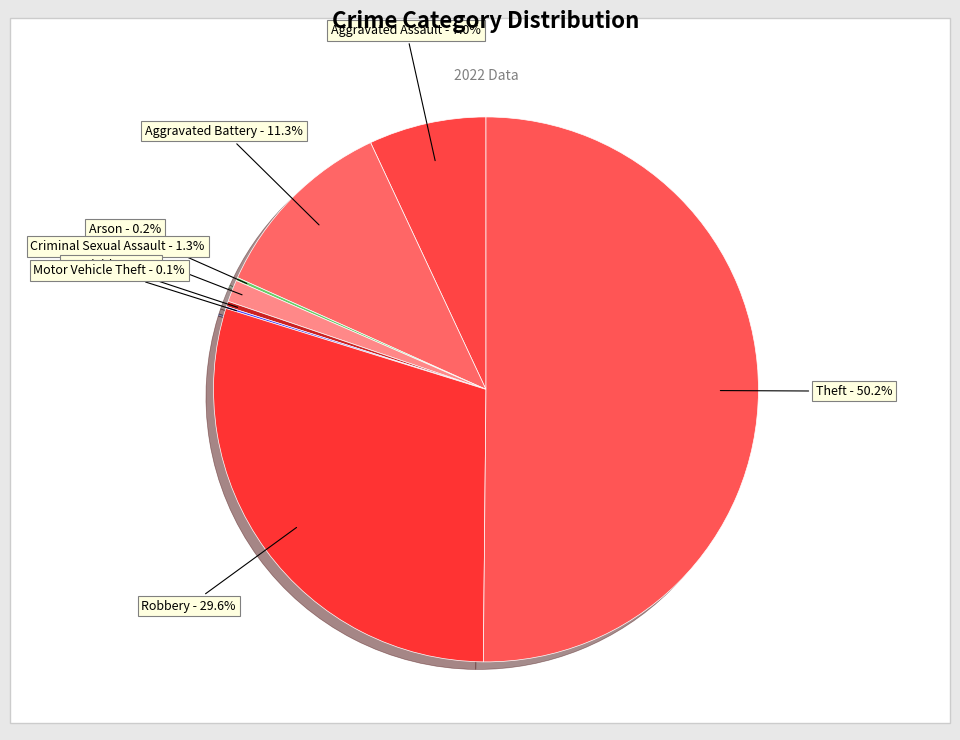

What is the largest slice in the pie chart?

Theft